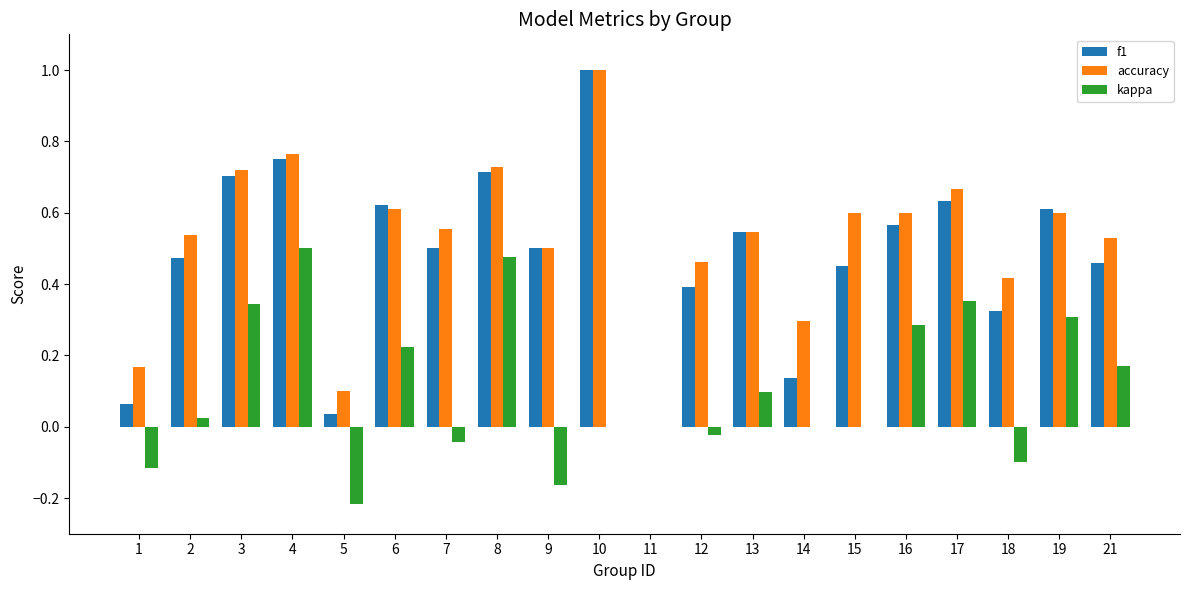

How many accuracy values are between 0 and 1?

20